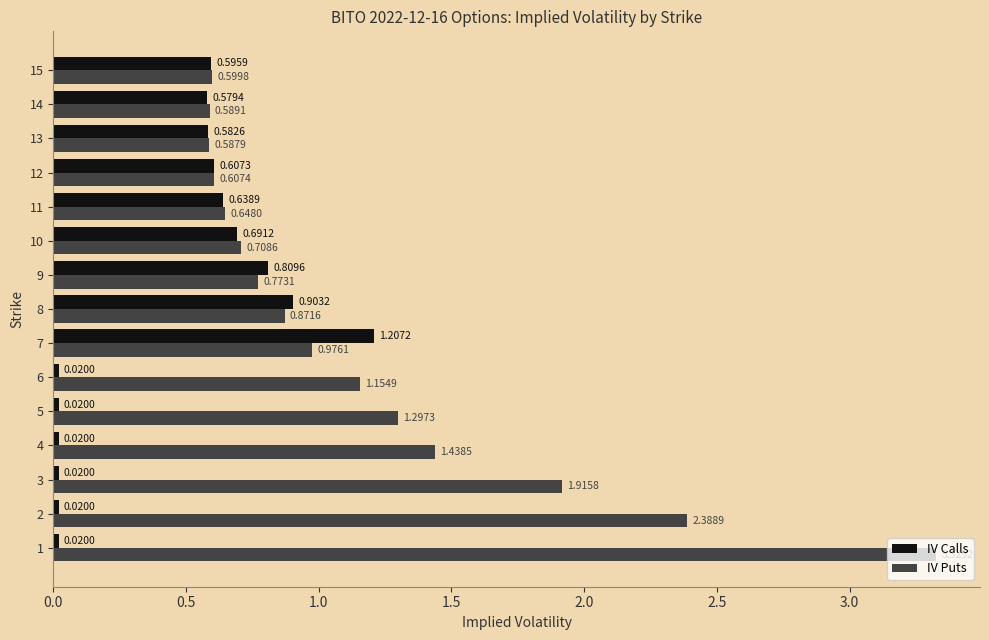

What is the difference between the maximum and minimum values in the IV Puts series?

2.7